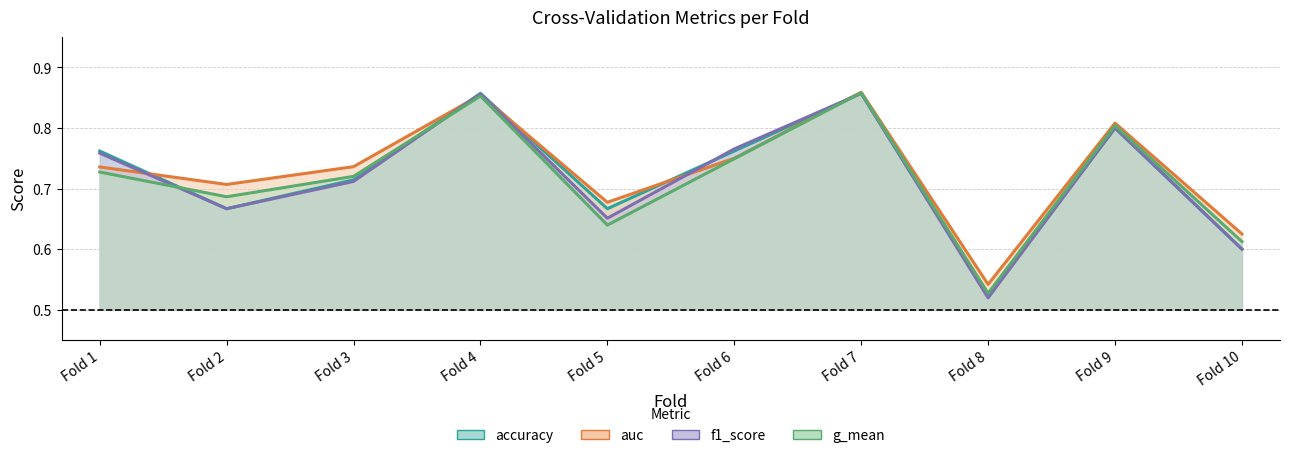

How many categories are shown in the chart?

10